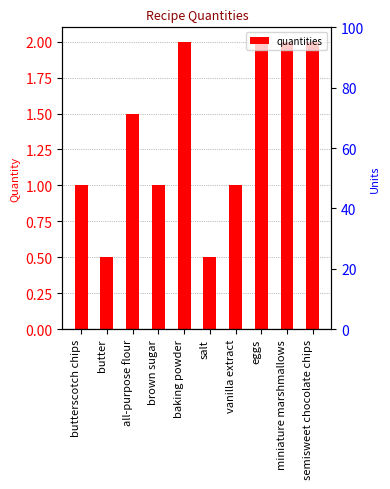

How many values exceed 1?

5